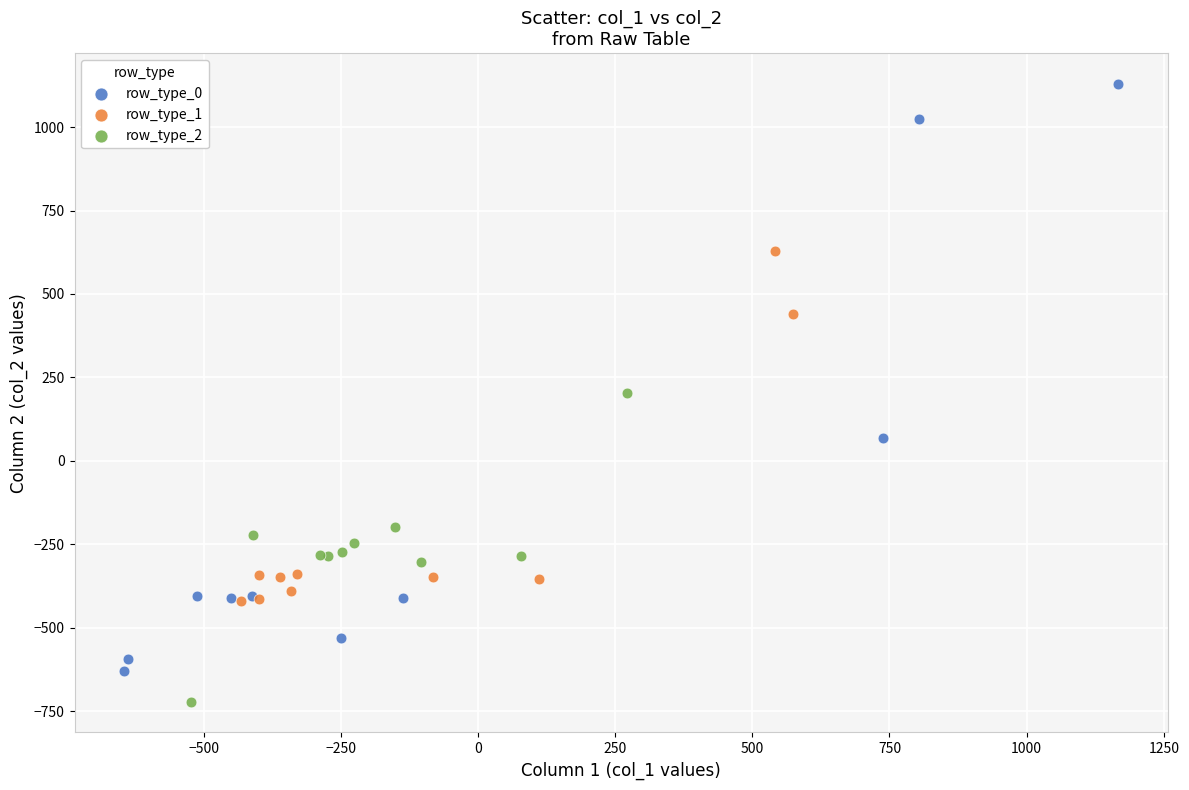

Which series has the widest spread of Y values?

row_type_0